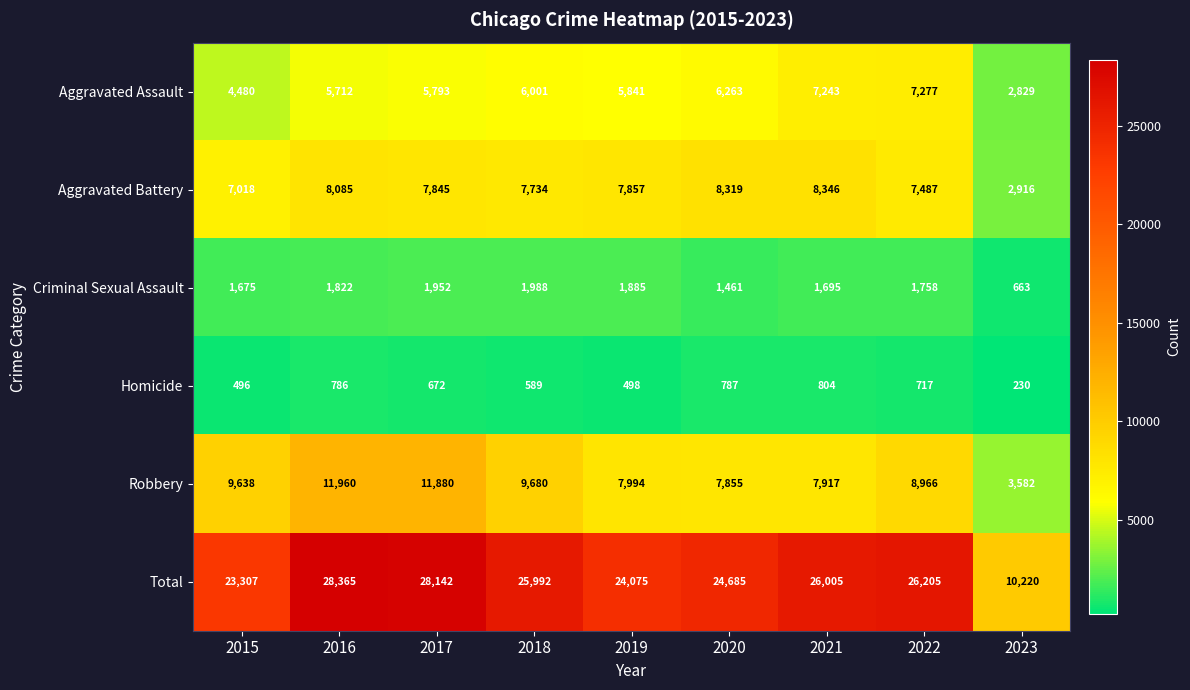

True or false: Criminal Sexual Assault has a value of 1675 at 2015.

True